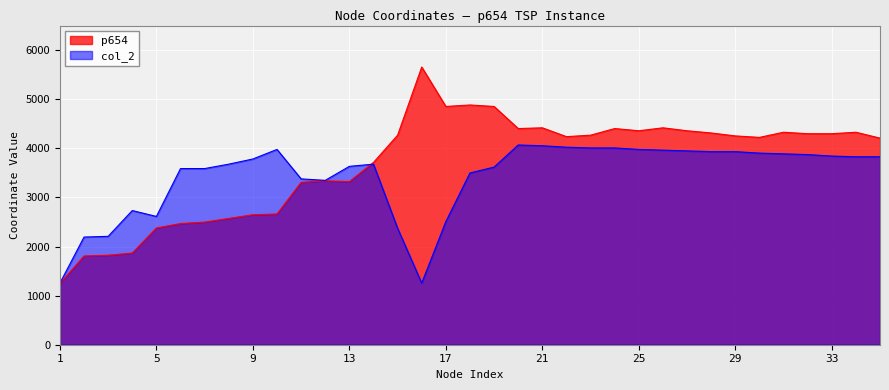

How many intersections are there between p654 and col_2?

1